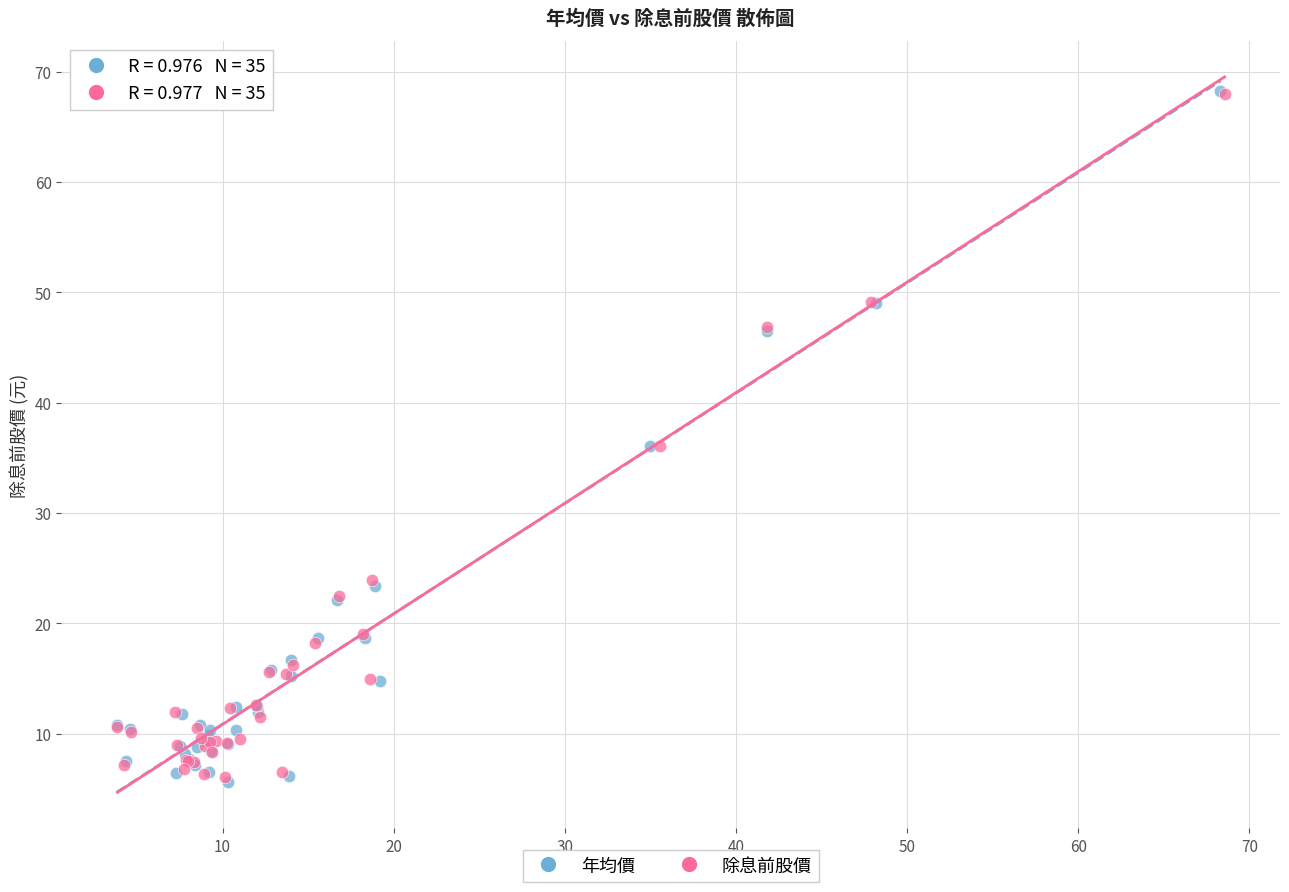

Which series has the widest spread of Y values?

年均價